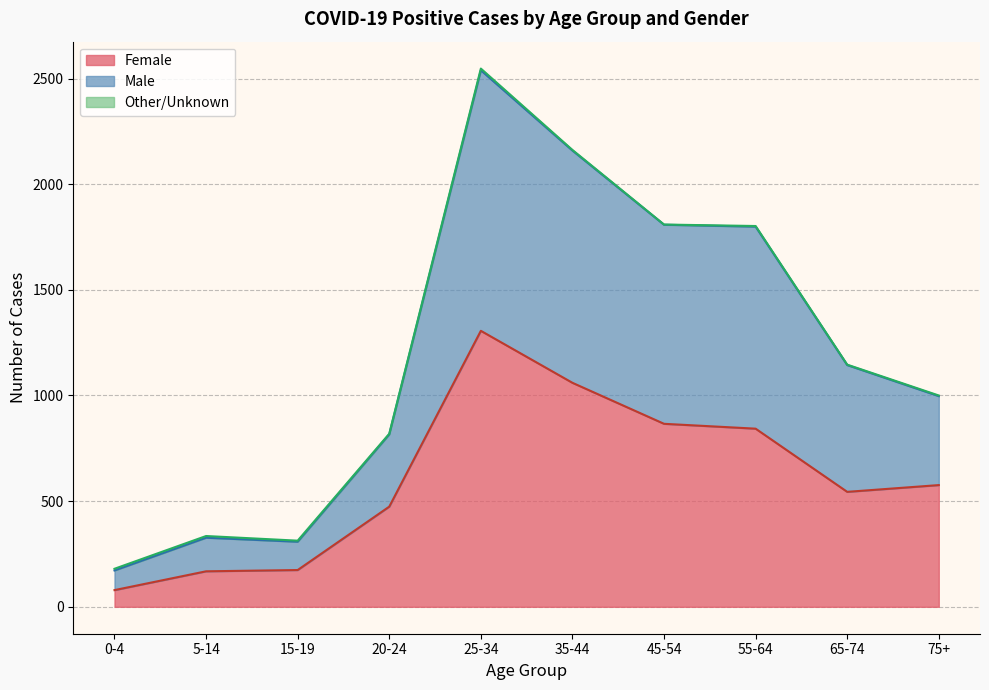

Between 5-14 and 65-74, which series saw the biggest shift?

Male